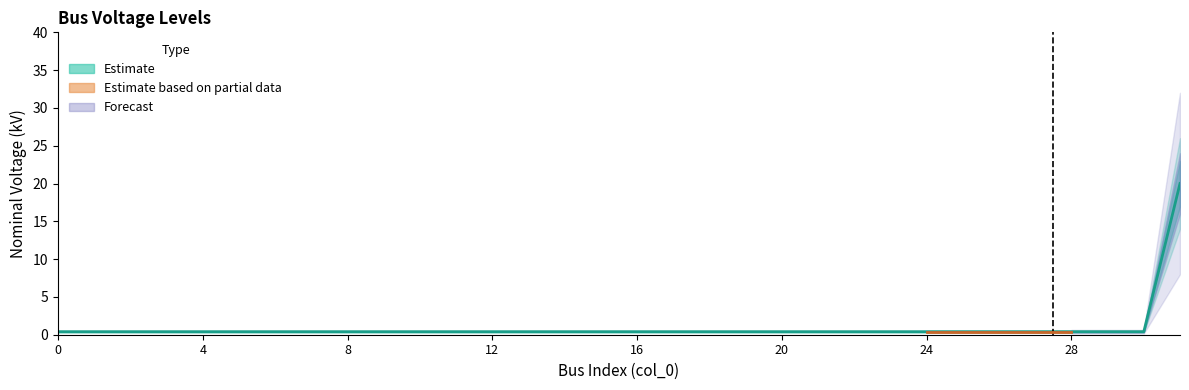

What is the sum of all values?

32.4